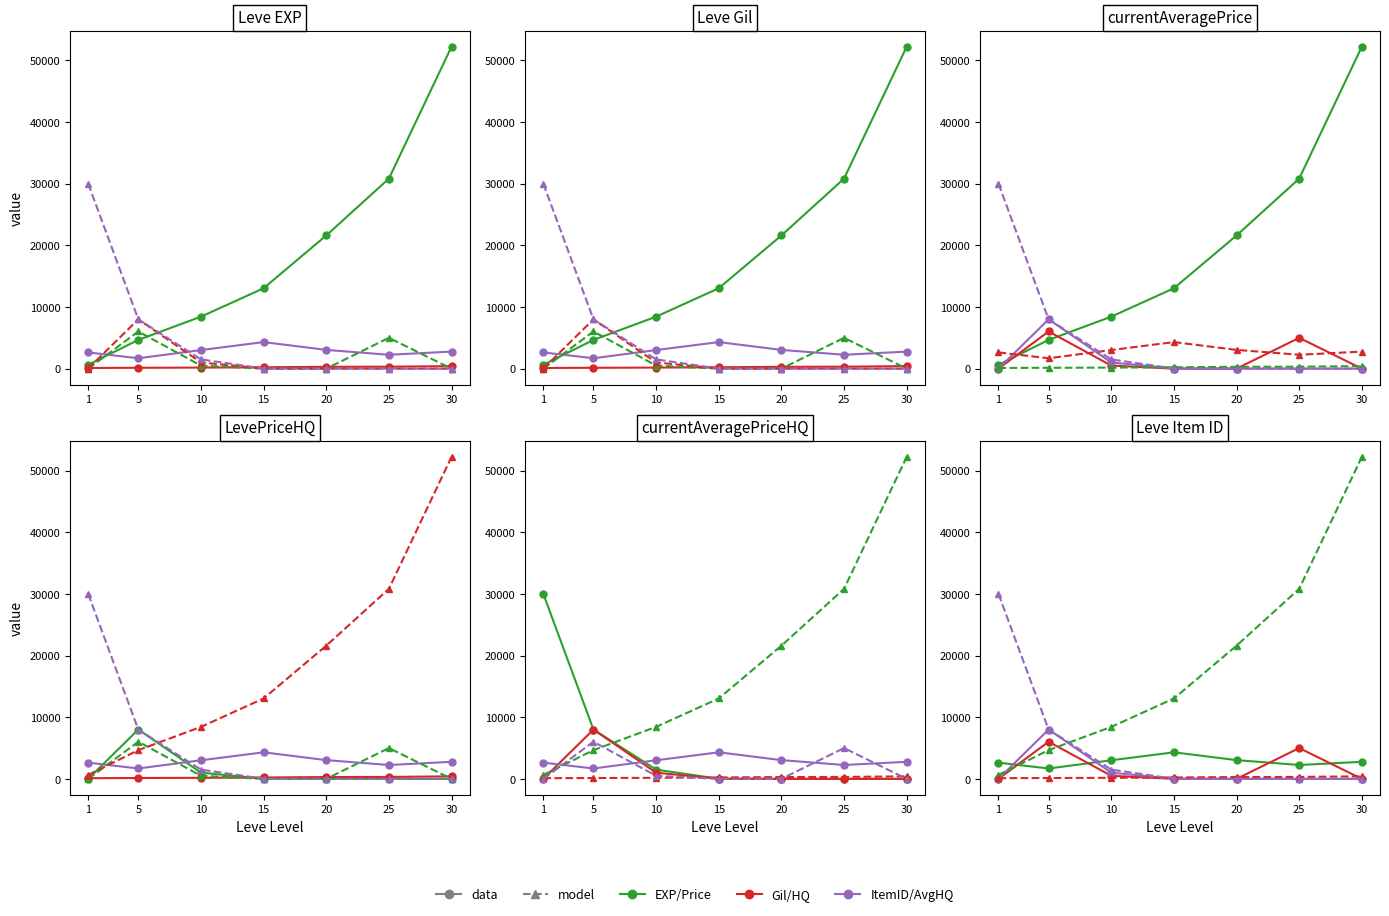

At which category does the chart reach its peak across all series?

30